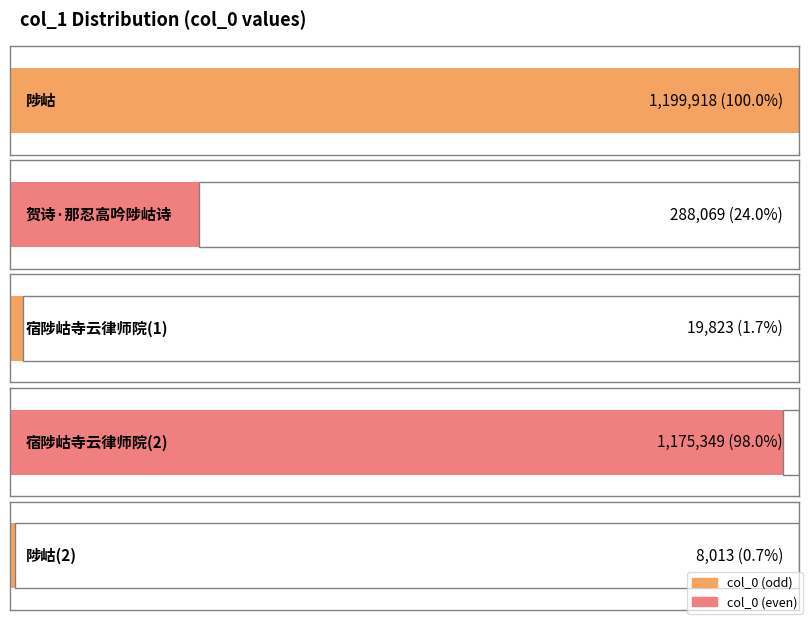

What is the ratio of the value at 宿陟岵寺云律师院 to the value at 贺诗·那忍高吟陟岵诗?

0.1